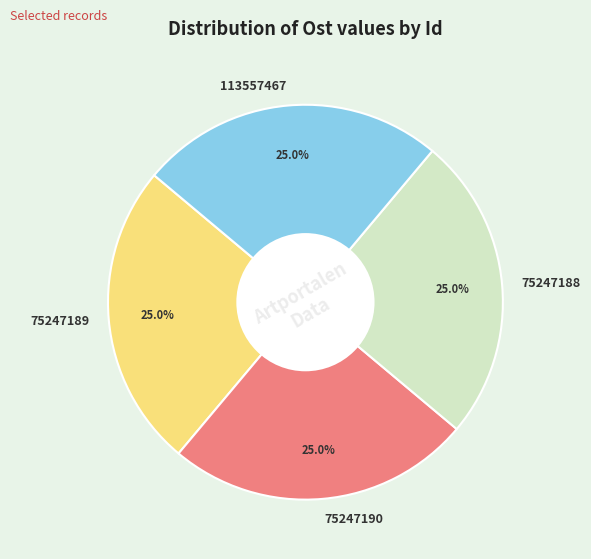

How many slices are in this pie chart?

4